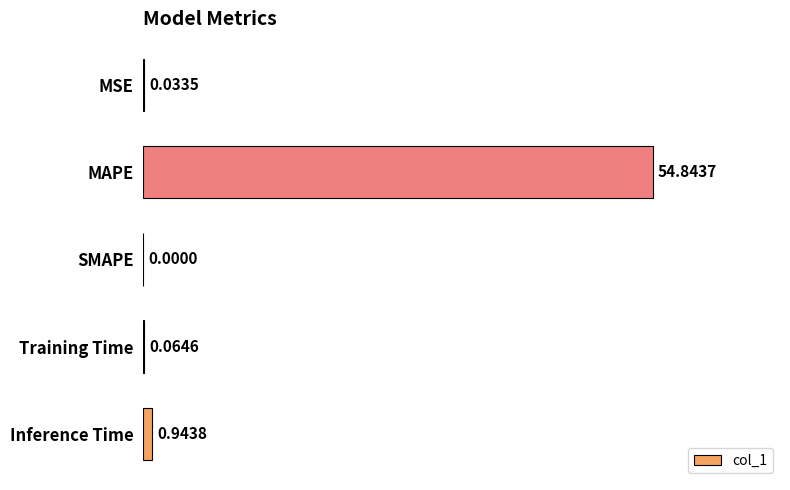

Between SMAPE and MSE, which is larger?

MSE